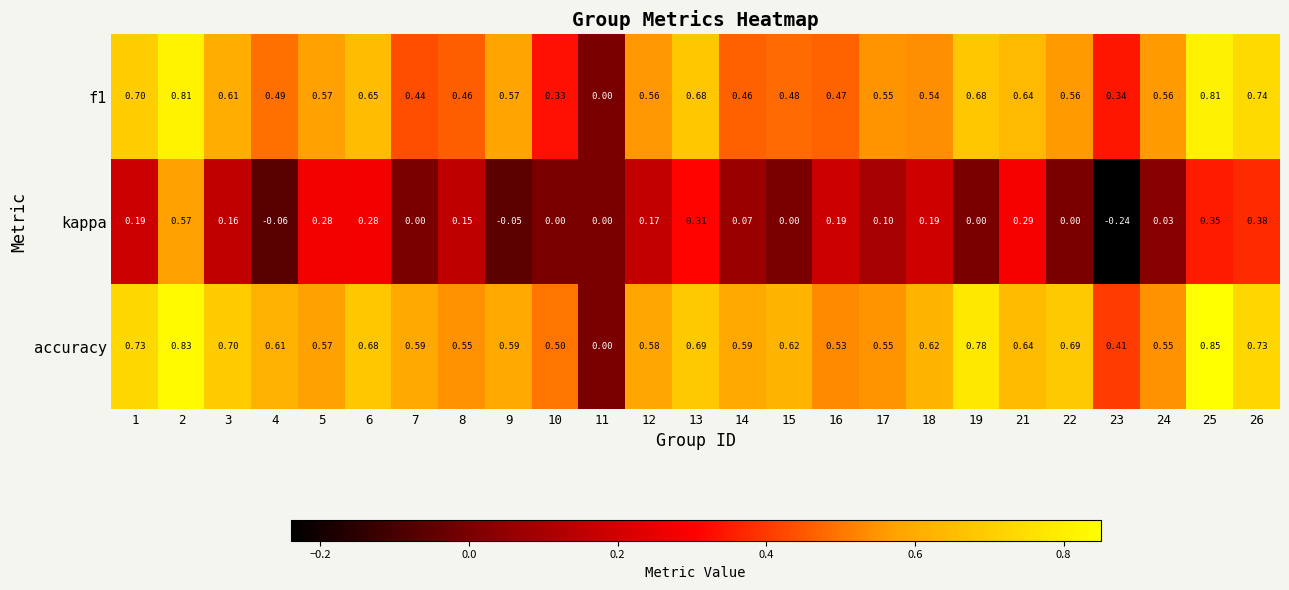

Rank the series at 6 from lowest to highest value.

kappa, f1, accuracy